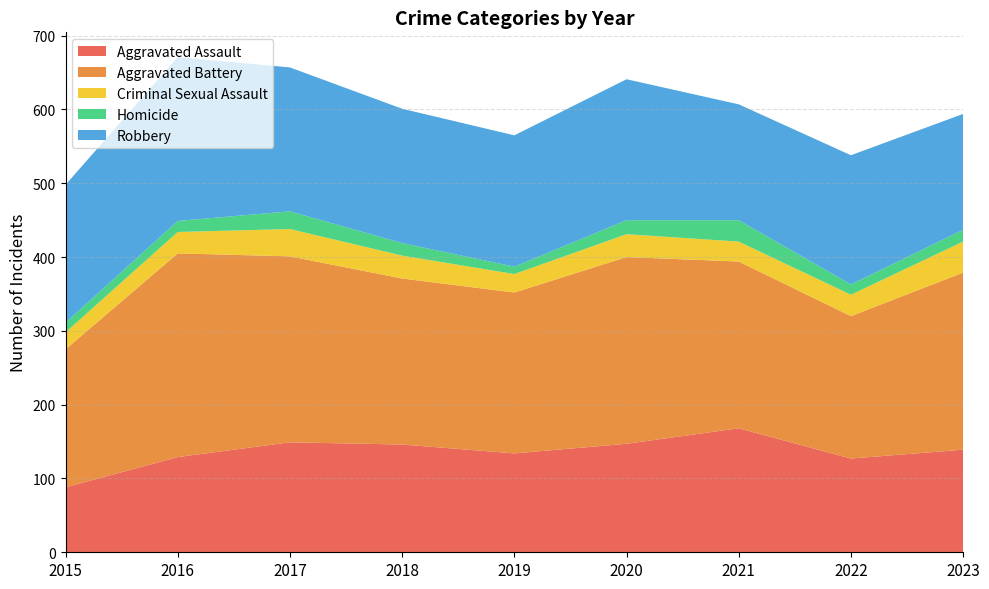

Reading left to right, what are all the values shown in this chart?

Aggravated Assault: 2015=88	2016=129	2017=149	2018=146	2019=134	2020=147	2021=168	2022=127	2023=139
Aggravated Battery: 2015=187	2016=276	2017=252	2018=225	2019=218	2020=253	2021=226	2022=193	2023=240
Criminal Sexual Assault: 2015=23	2016=29	2017=37	2018=31	2019=25	2020=31	2021=27	2022=29	2023=42
Homicide: 2015=13	2016=15	2017=24	2018=17	2019=10	2020=19	2021=29	2022=14	2023=16
Robbery: 2015=187	2016=222	2017=195	2018=182	2019=178	2020=191	2021=157	2022=175	2023=157